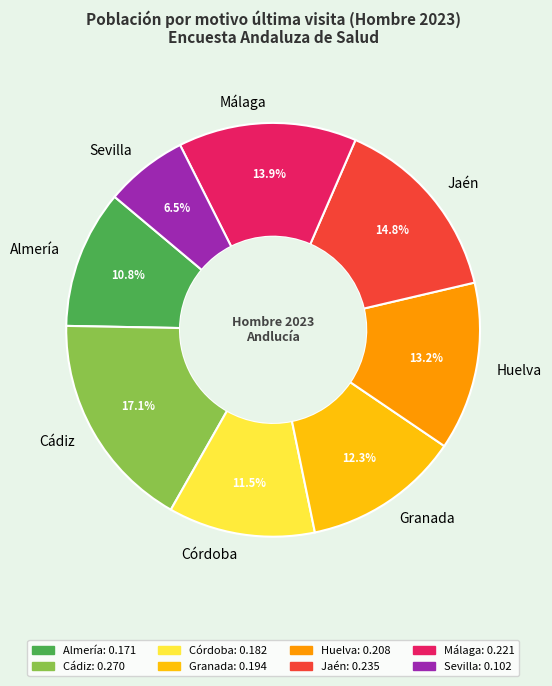

Combined, do Córdoba and Granada account for over 50%?

No